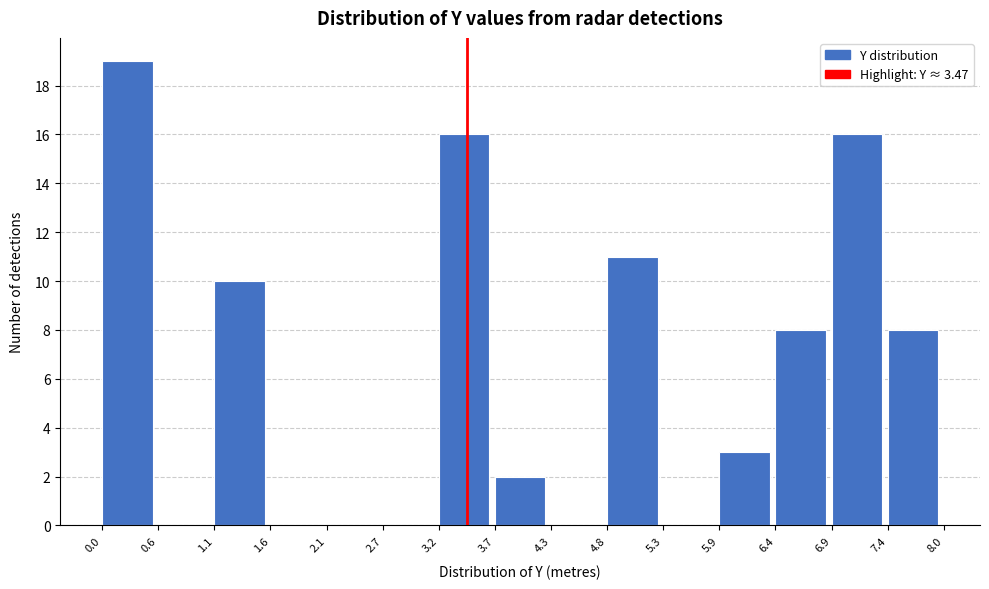

Which range on the x-axis has the tallest bar?

0.0 to 0.6